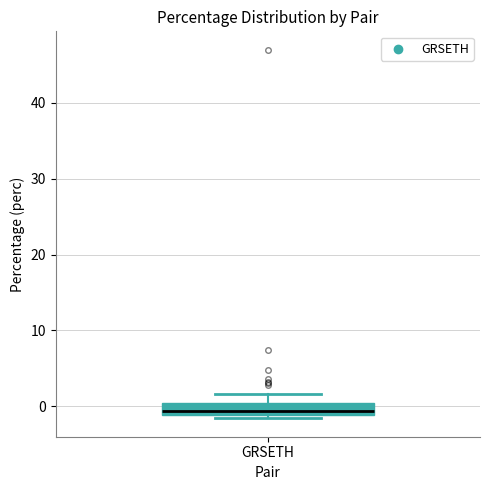

Read this box plot against the y-axis: the position of the median line, the range covered by the box, and the ends of both whiskers. The values are not printed on the chart, so give them approximately, as read against the axis.

median -1 (inside the box), box -1 to 0, whiskers -2 to 2